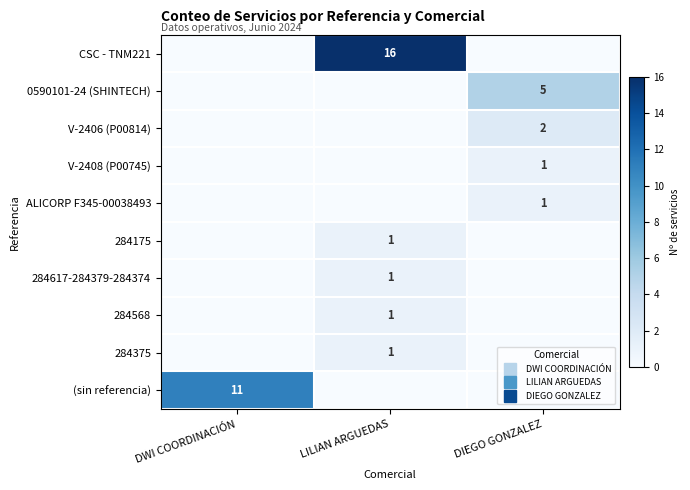

Which has a higher value, DIEGO GONZALEZ or DWI COORDINACIÓN?

DIEGO GONZALEZ